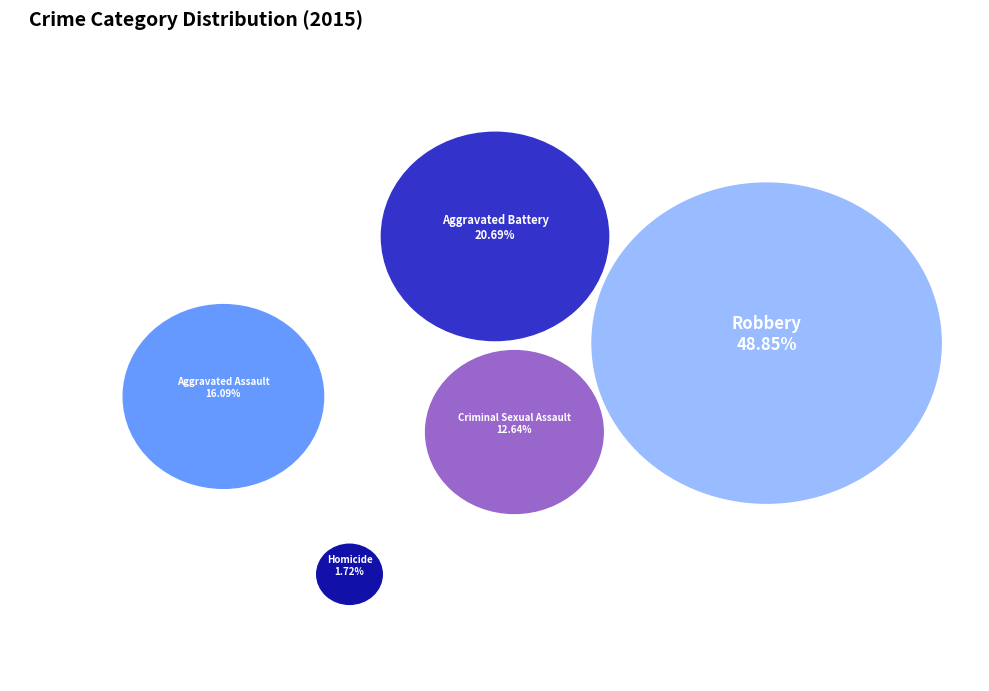

Is it true that Aggravated Assault is 10% of the pie?

False